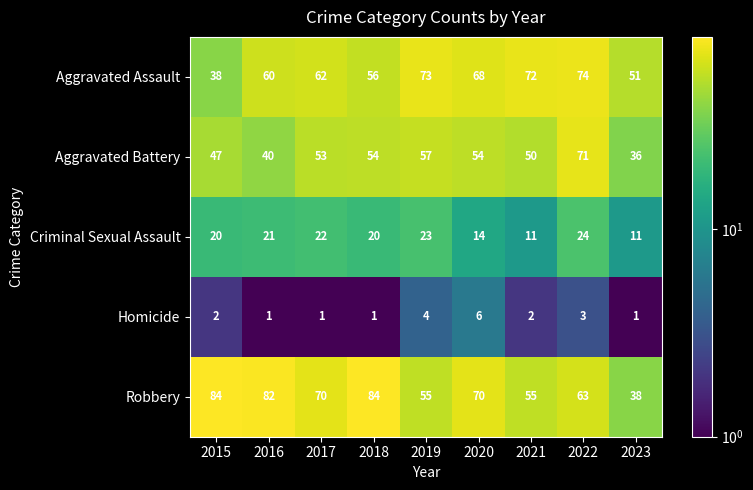

How many series are shown in this chart?

5